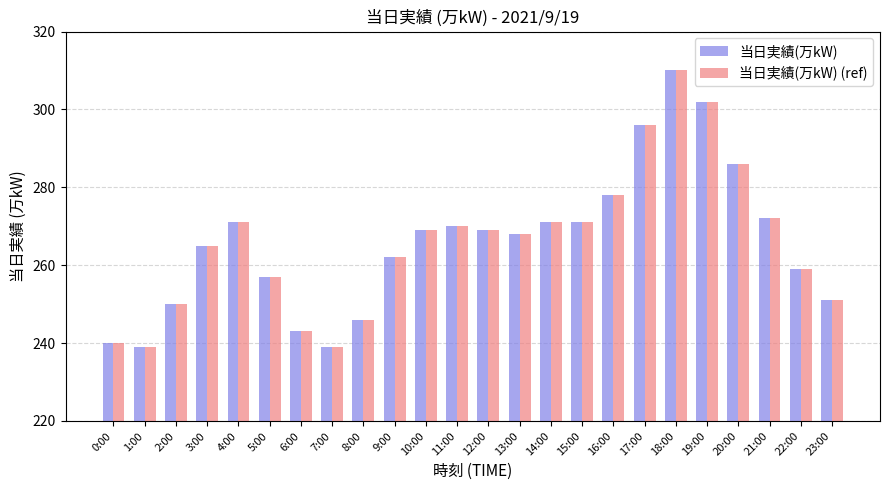

Count the number of data series in this chart.

2